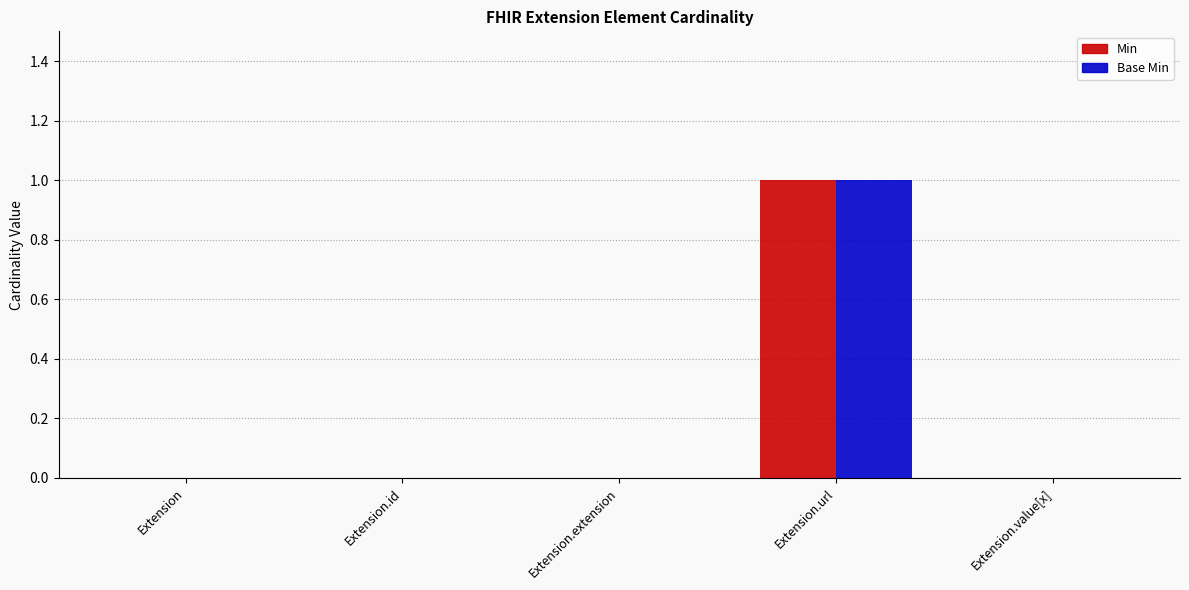

How many categories are shown in the chart?

5